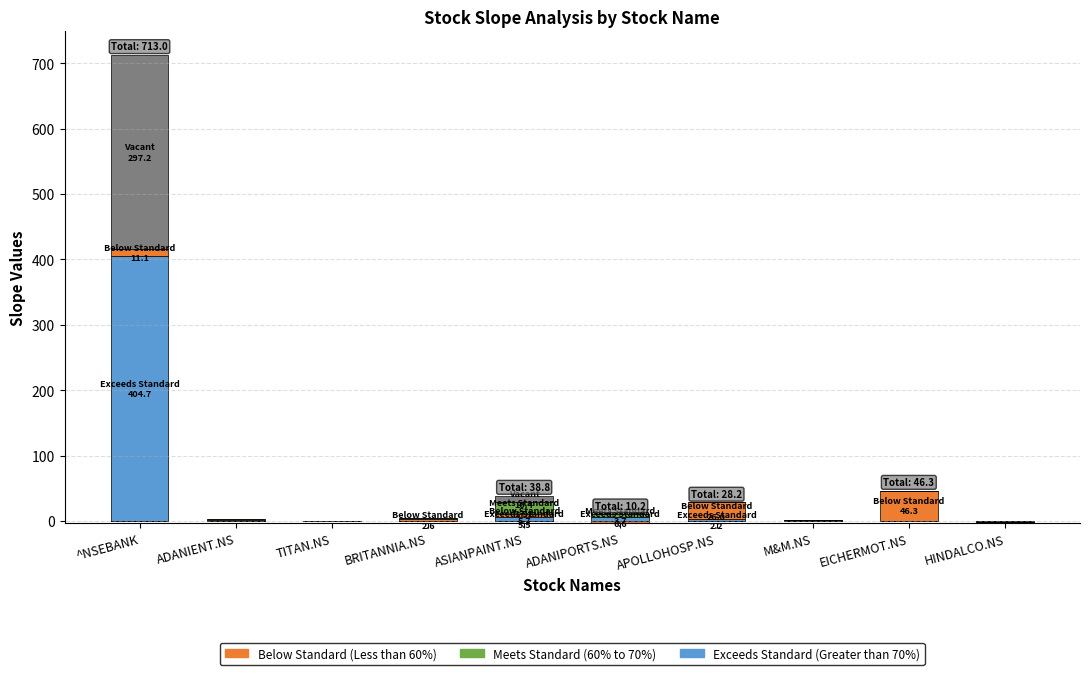

Reading left to right, list all the values displayed in this chart.

Exceeds Standard (Greater than 70%): 404.7	0.3	0.0	0.0	5.5	6.6	2.2	1.4	0.1	0.0
Below Standard (Less than 60%): 11.1	1.2	0.0	2.6	5.7	0.0	26.0	0.7	46.3	0.0
Meets Standard (60% to 70%): 0.0	1.7	0.0	1.7	17.1	3.7	0.0	0.0	0.0	0.0
Vacant: 297.2	0.4	0.0	0.0	10.4	0.0	0.0	0.0	0.0	0.0